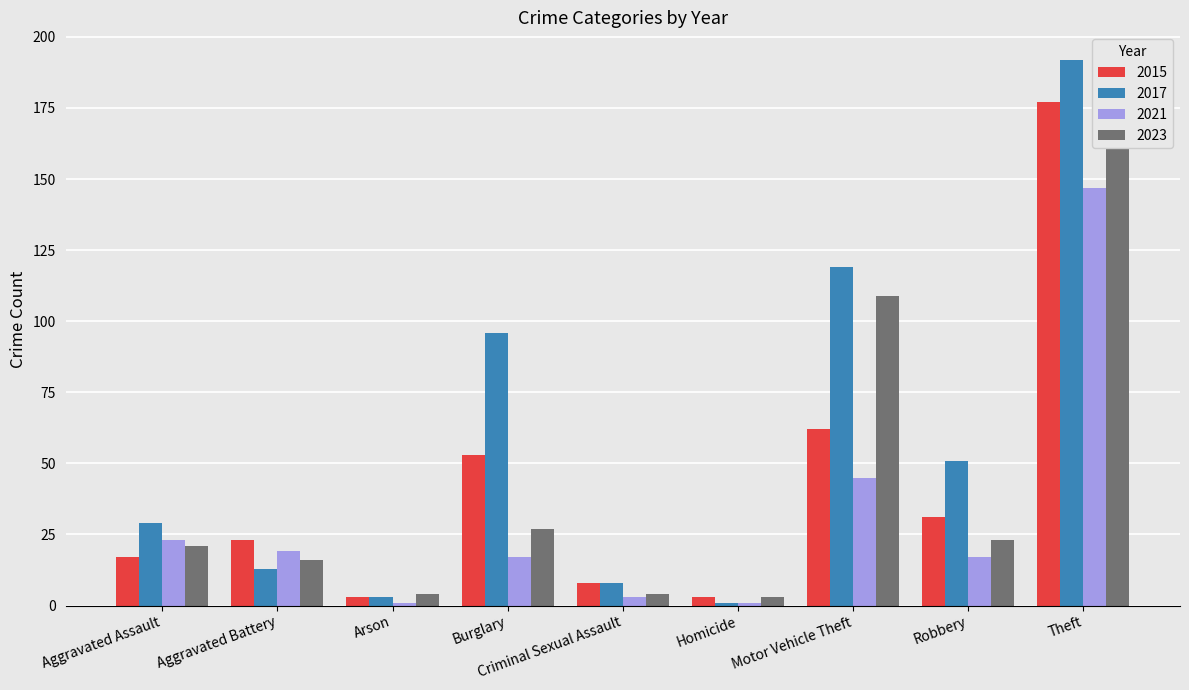

How many bars are there in each group?

4